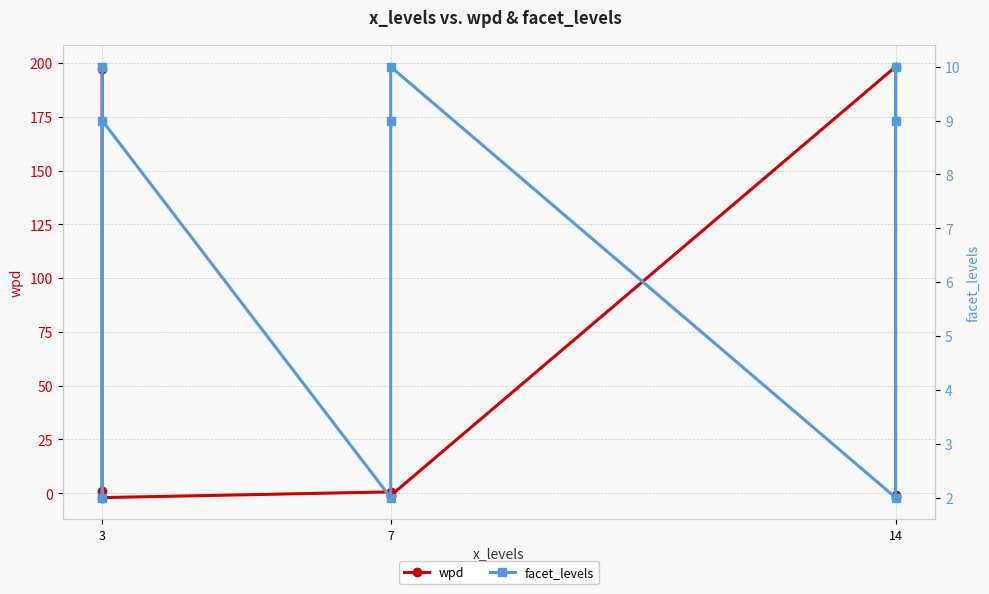

True or false: facet_levels has more than 2 points higher than both neighbors.

True